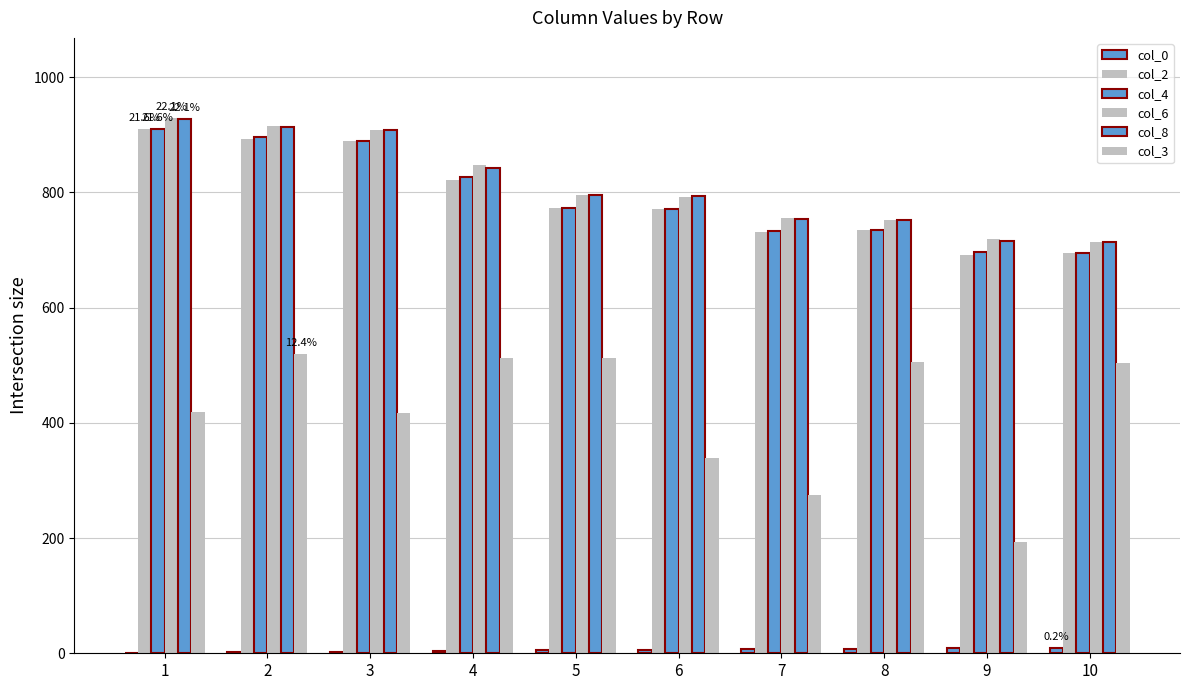

Are the bars grouped side by side (vs. stacked)?

Yes